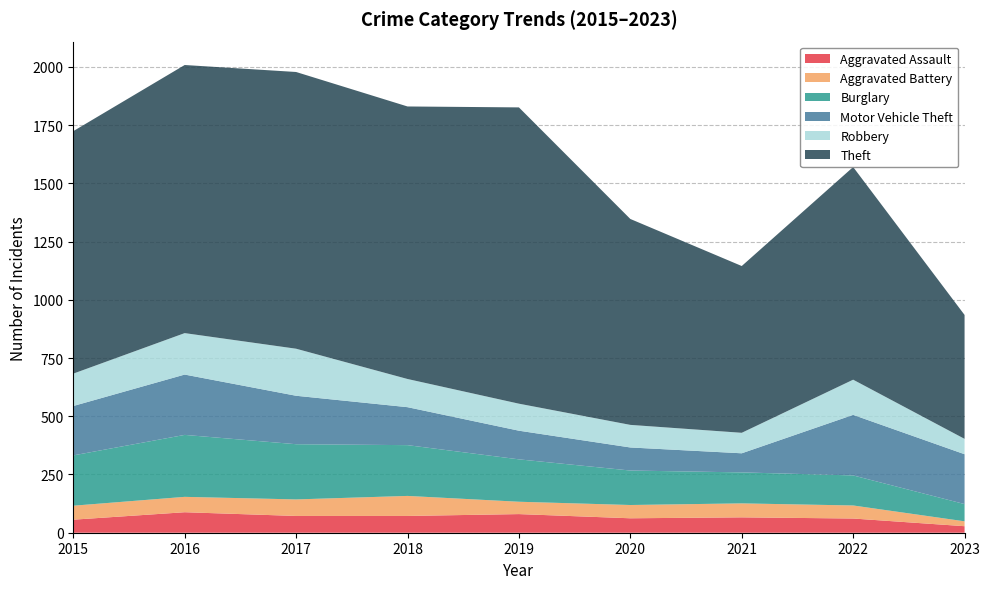

Reading left to right, list all the values displayed in this chart.

Aggravated Assault: 56	88	72	72	80	62	66	61	28
Aggravated Battery: 60	66	71	86	53	57	60	56	21
Burglary: 216	266	237	218	182	148	133	129	74
Motor Vehicle Theft: 212	259	208	163	123	99	82	260	214
Robbery: 139	178	202	121	116	97	88	151	66
Theft: 1041	1151	1188	1170	1272	884	716	913	532